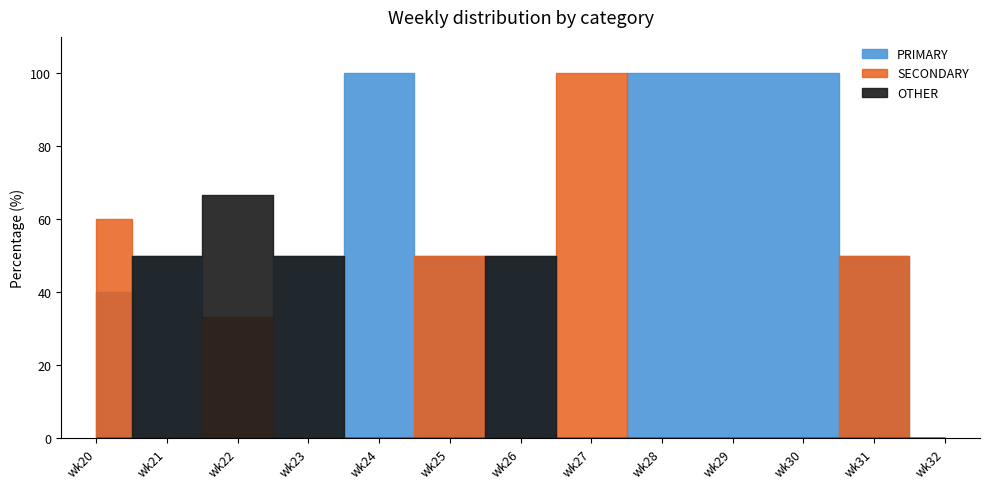

At which category does the chart reach its minimum across all series?

wk22